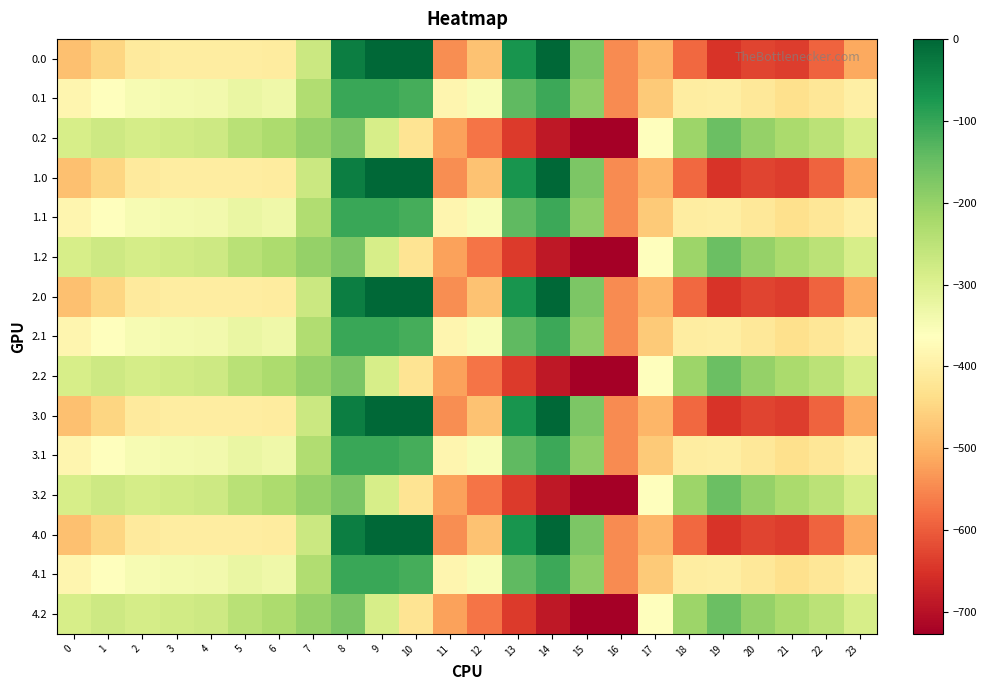

At 4, list the series in order from largest to smallest.

0.2, 1.2, 2.2, 3.2, 4.2, 0.1, 1.1, 2.1, 3.1, 4.1, 0.0, 1.0, 2.0, 3.0, 4.0